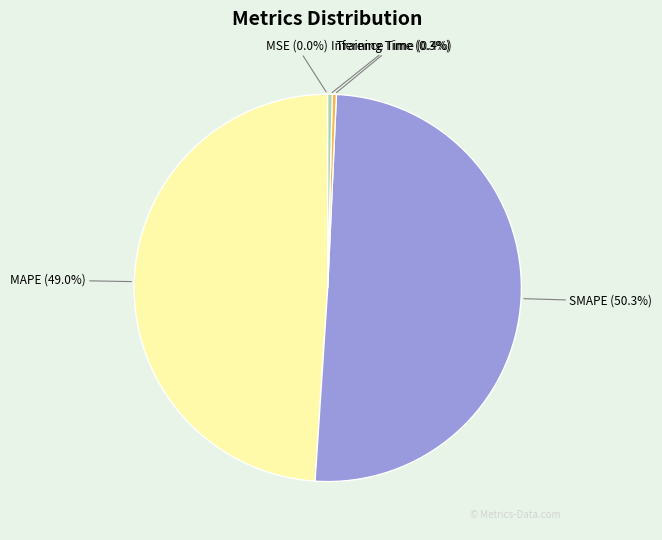

Is Training Time (0.3%) the majority of the pie?

No